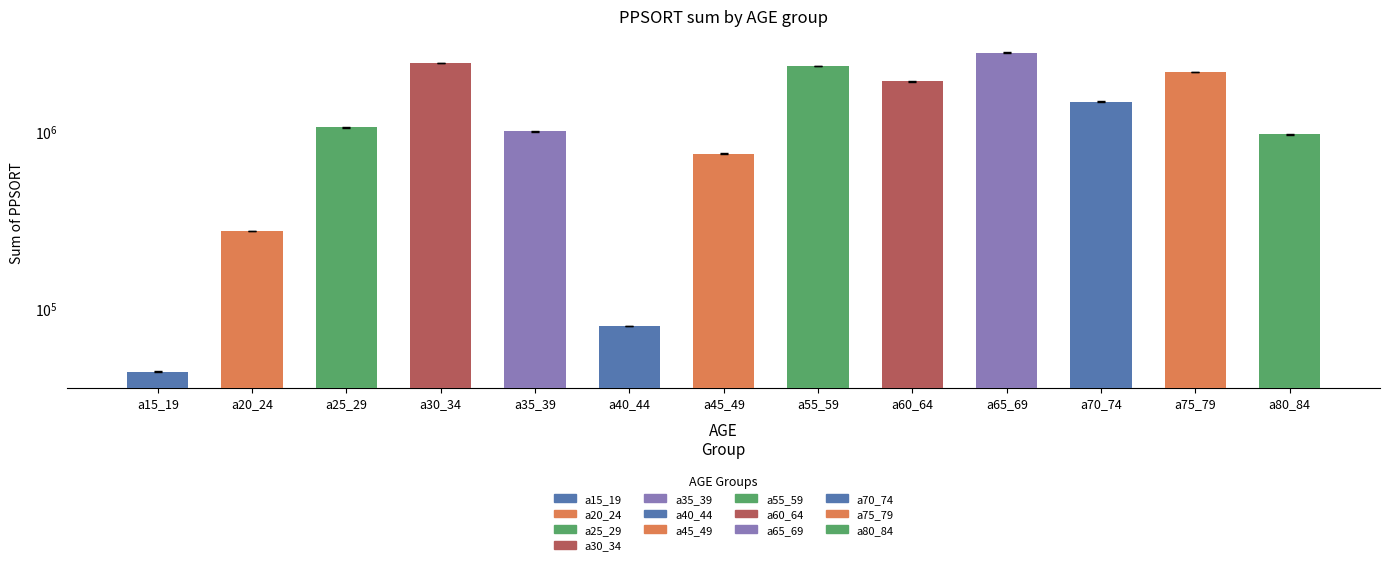

Count the number of data series in this chart.

1